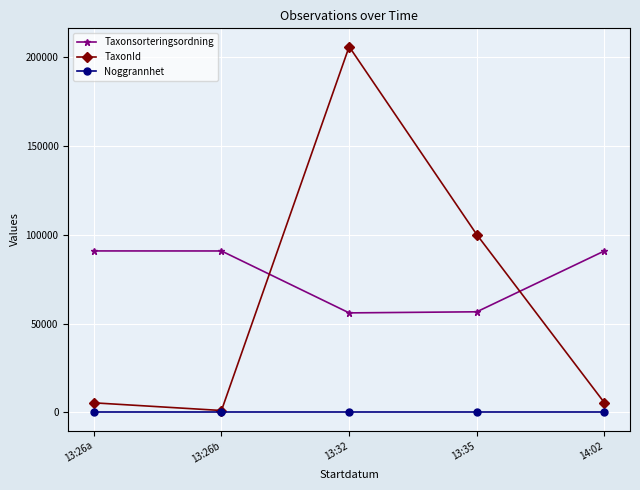

Is it true that Noggrannhet equals 10 at 13:26a?

True